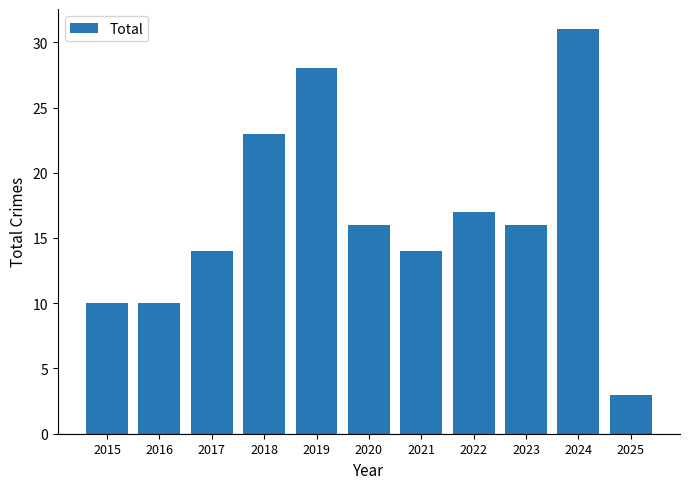

Approximately how many times larger is the value at 2021 compared to 2016?

1.4